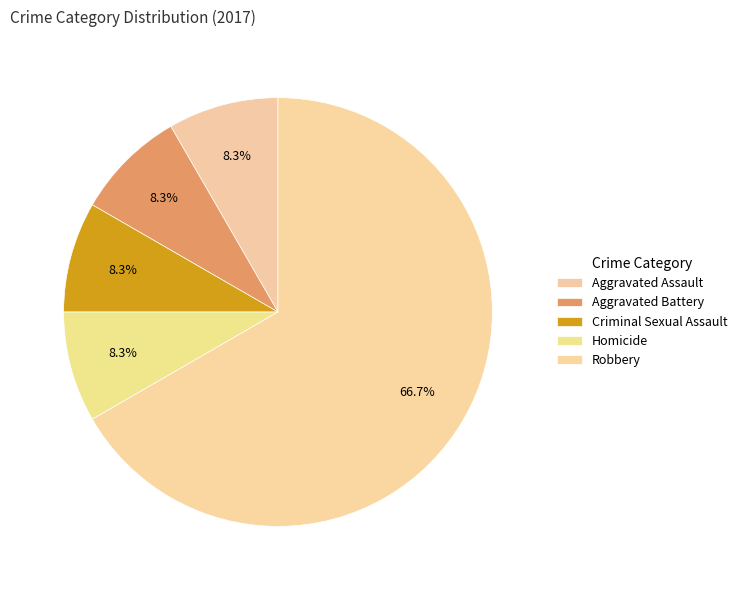

How many slices are in this pie chart?

5